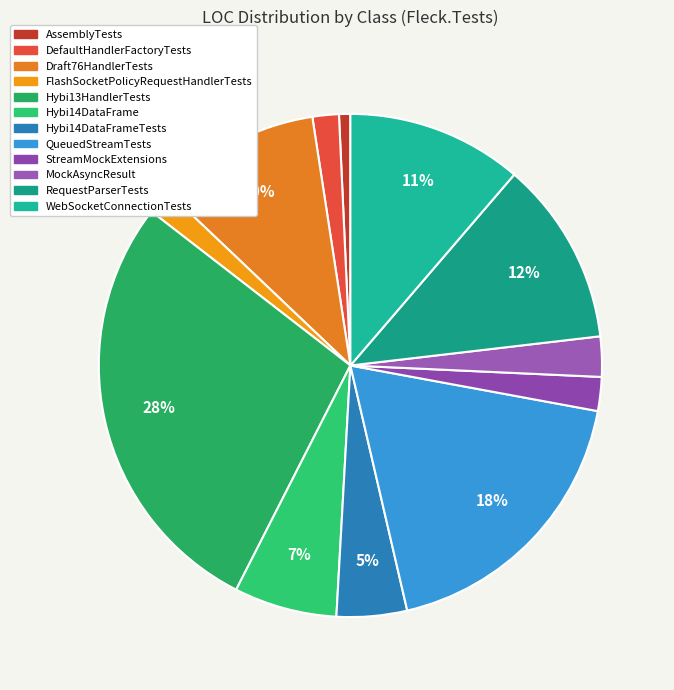

How many segments does this pie chart have?

12